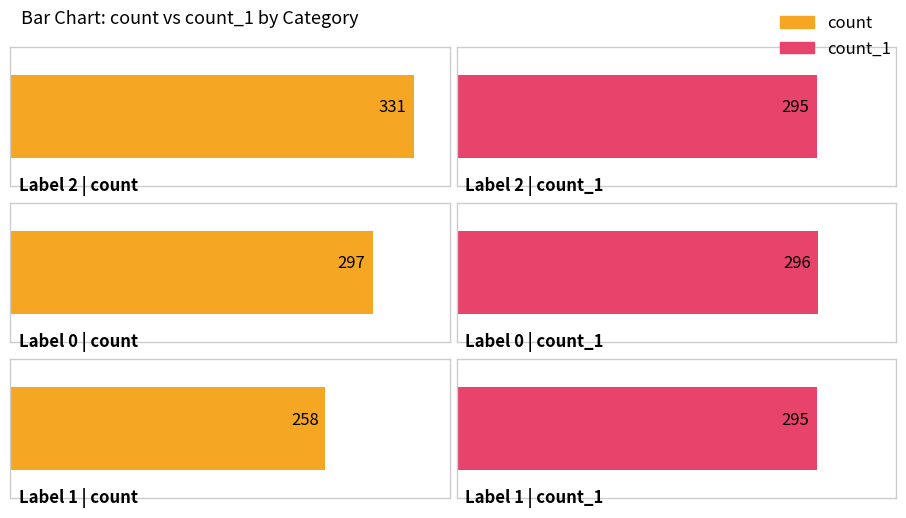

List the labels in order of count value, largest first.

2, 0, 1